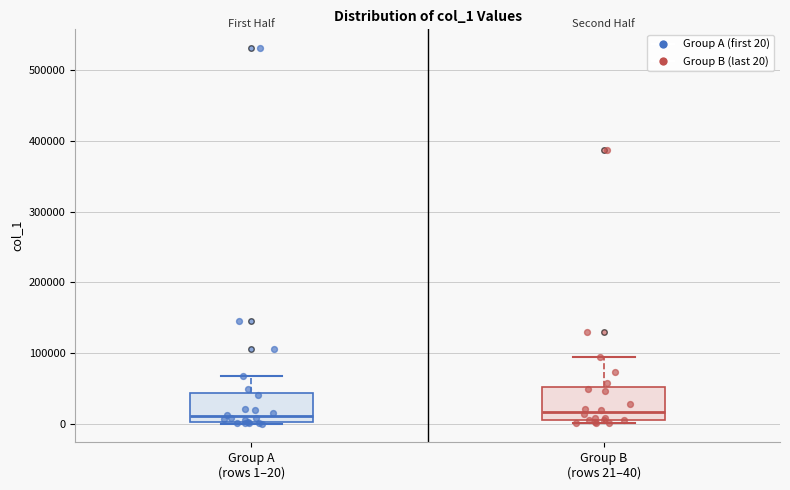

Reading left to right, read every box against the y-axis: the position of its median line, the range the box covers, and the ends of its whiskers. The values are not printed on the chart, so give them approximately, as read against the axis.

Group A (rows 1–20): median 10000, box 0 to 40000, whiskers 0 to 70000
Group B (rows 21–40): median 20000, box 0 to 50000, whiskers 0 (just below the box's lower edge) to 90000